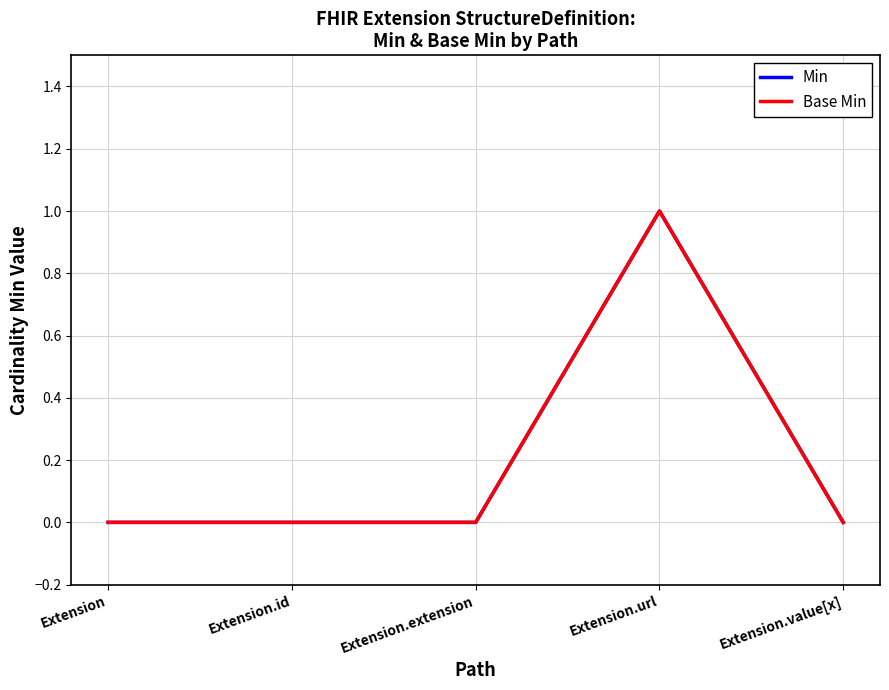

What value does the Min series have at Extension.url?

1